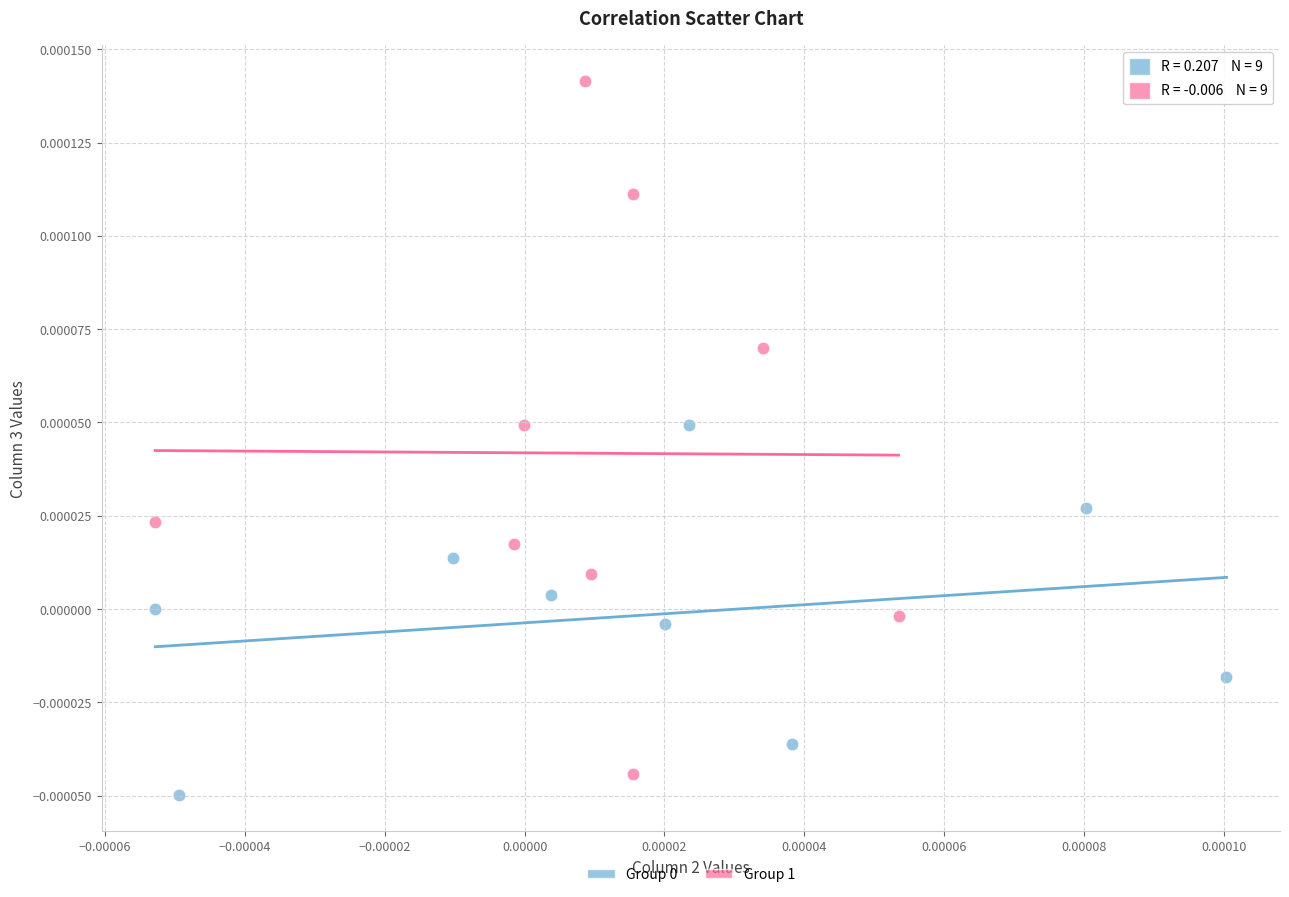

Which series contains the highest Y value?

Group 1